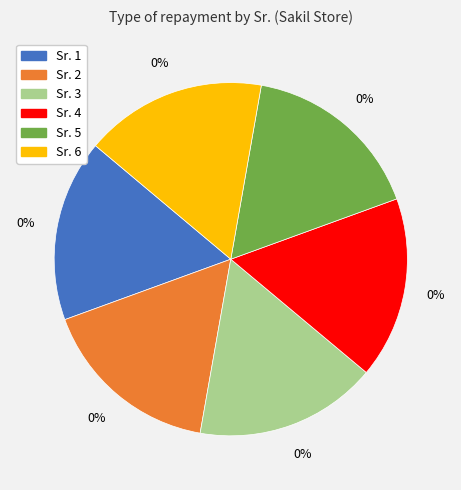

Between 2 and 4, which is larger?

2